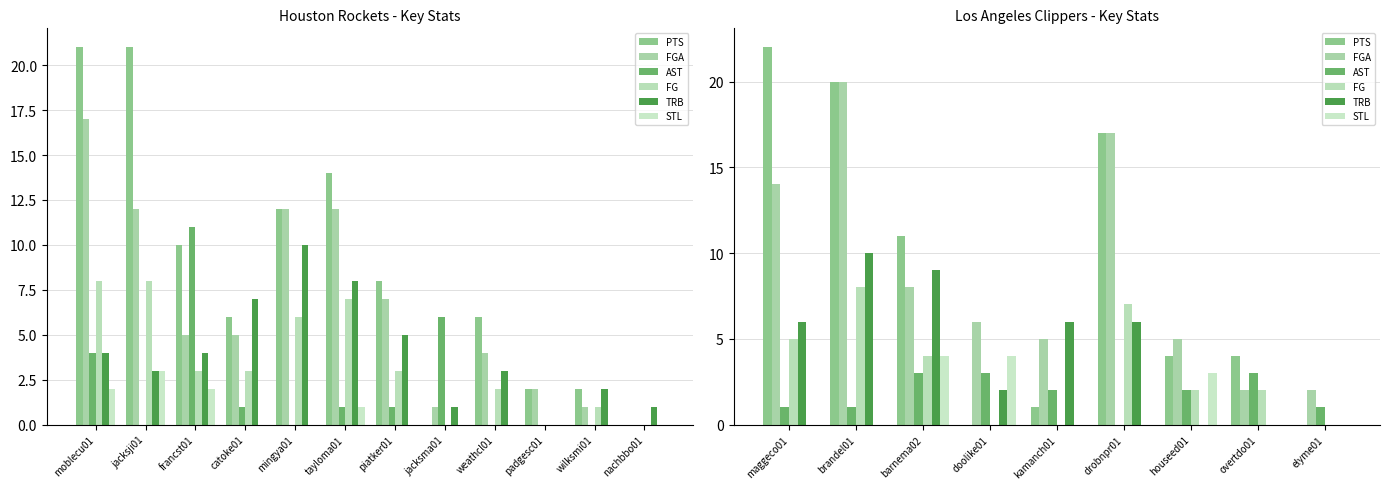

What is the label of the 9th bar from the left?

elyme01